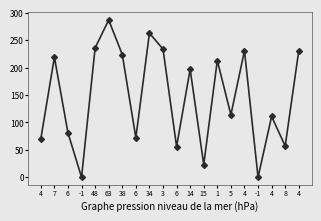

What is the change in value from 63 to 6?

-215